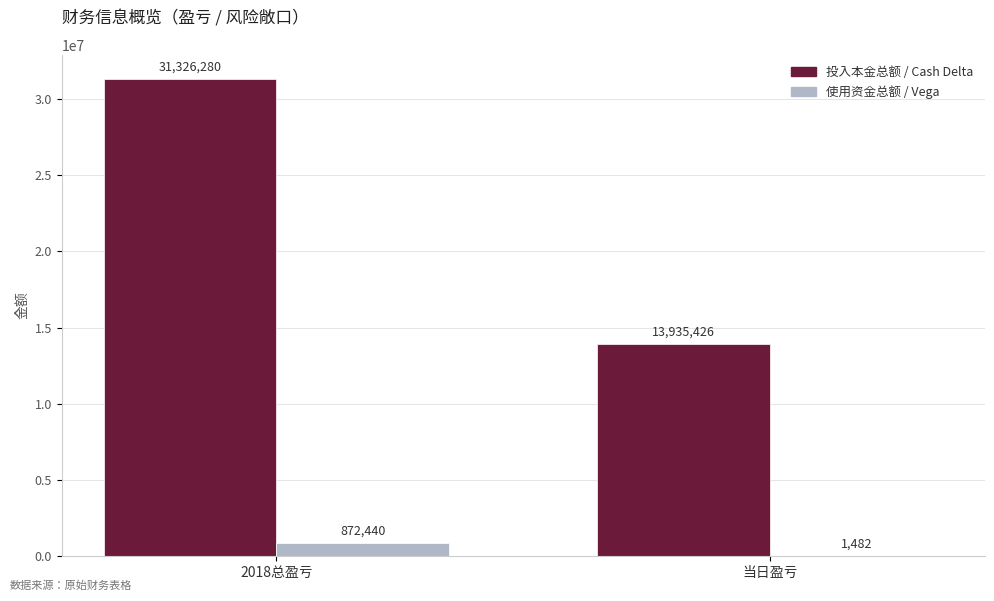

What is the greatest value displayed?

31326279.6